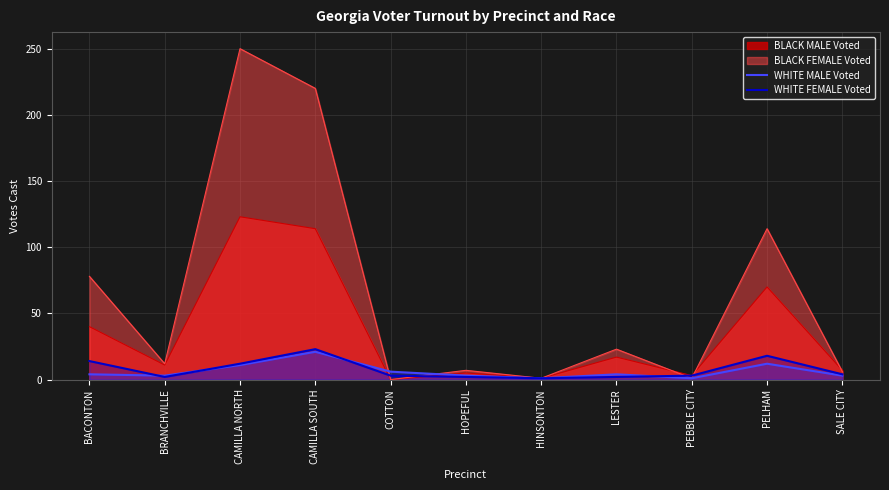

Which category has the lowest value in the WHITE FEMALE Voted series?

HINSONTON